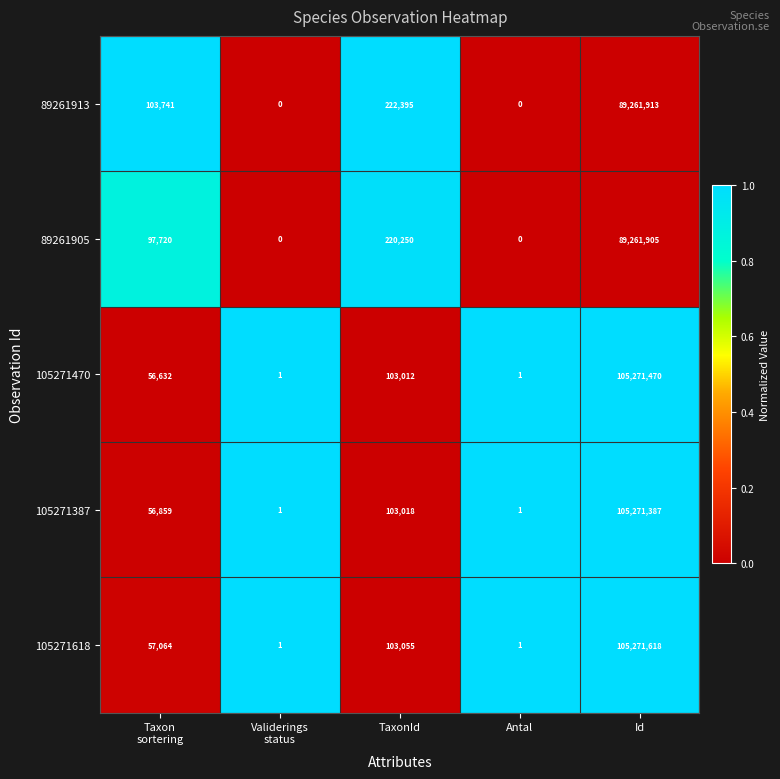

Which series has the largest range (max minus min)?

105271618